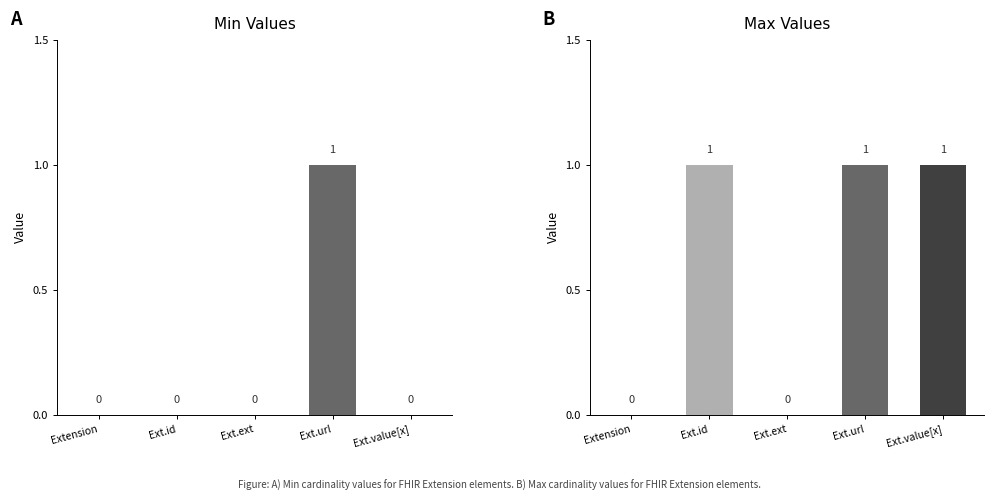

Between Ext.url and Extension, which is larger?

Ext.url